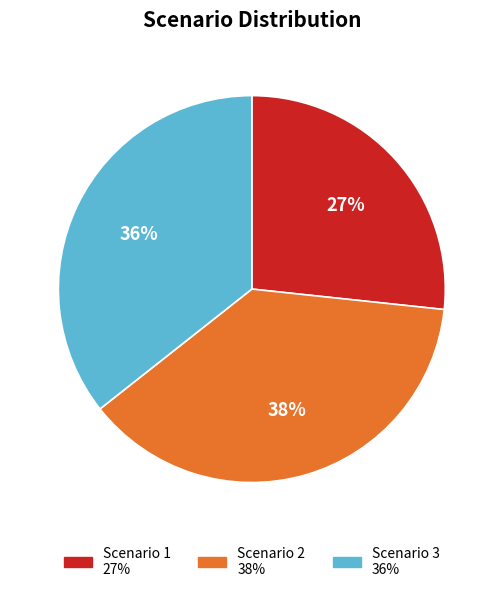

To the nearest percent, what is the difference between the largest and smallest slice percentages?

11%